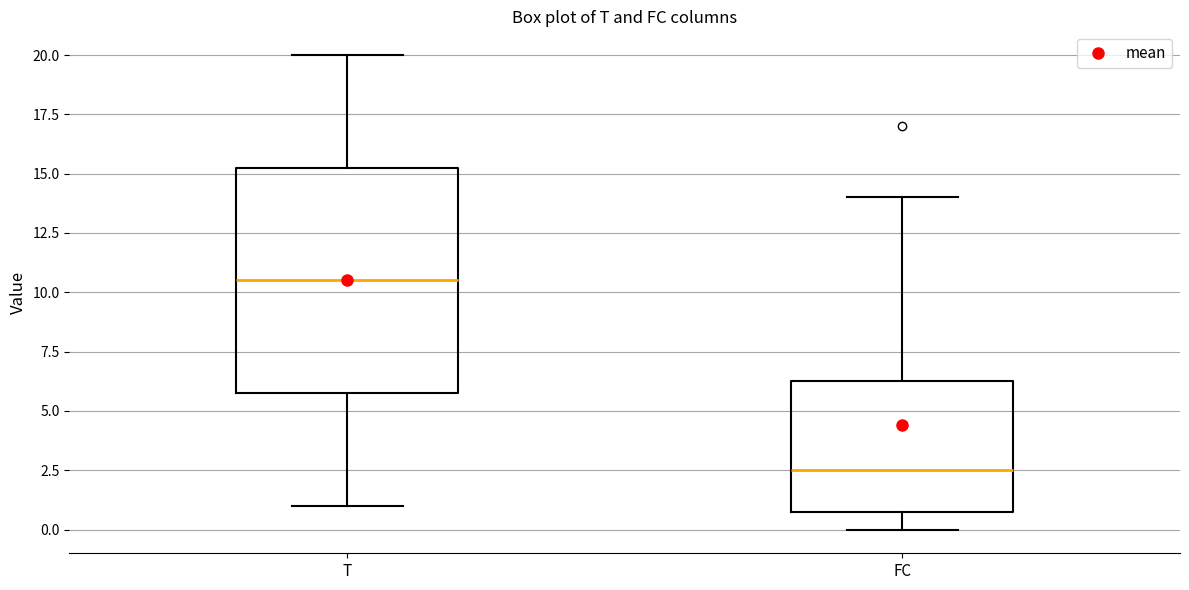

Which box is the tallest, from its lower edge to its upper edge?

T